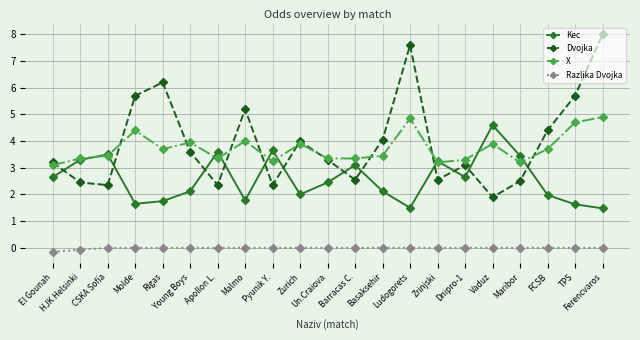

What is the average value of the Dvojka series?

4.0